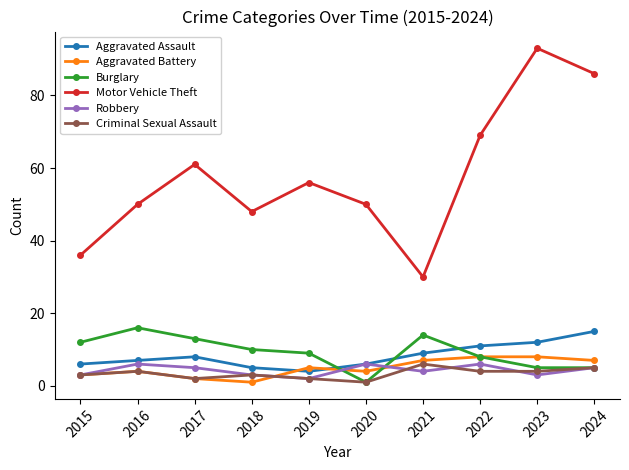

Which series changed the most between 2016 and 2024?

Motor Vehicle Theft